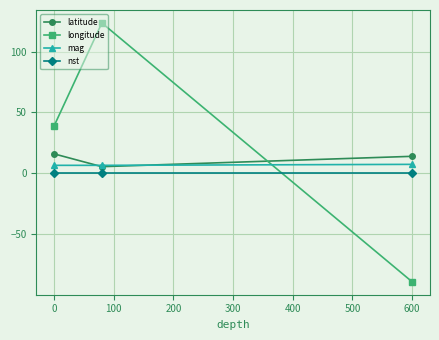

What is the value of the mag point at the 1st from the left?

6.6